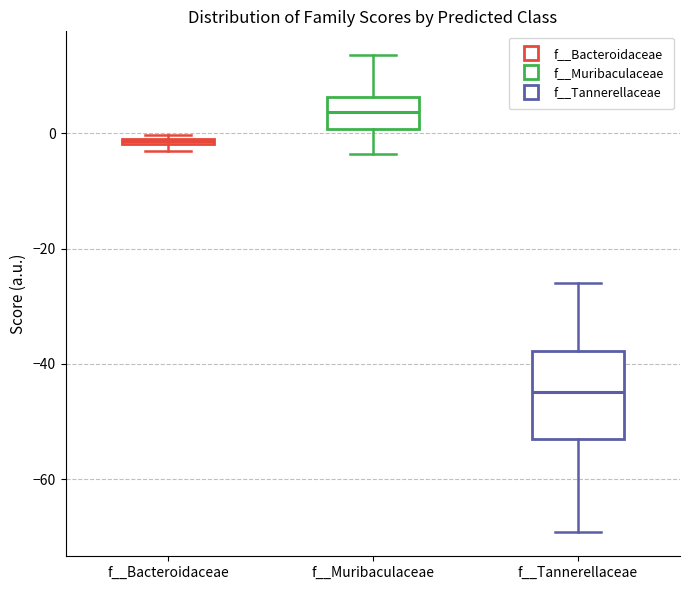

Where is the lower edge of the box for f__Bacteroidaceae on the y-axis? The values are not printed on the chart, so give them approximately, as read against the axis.

-2